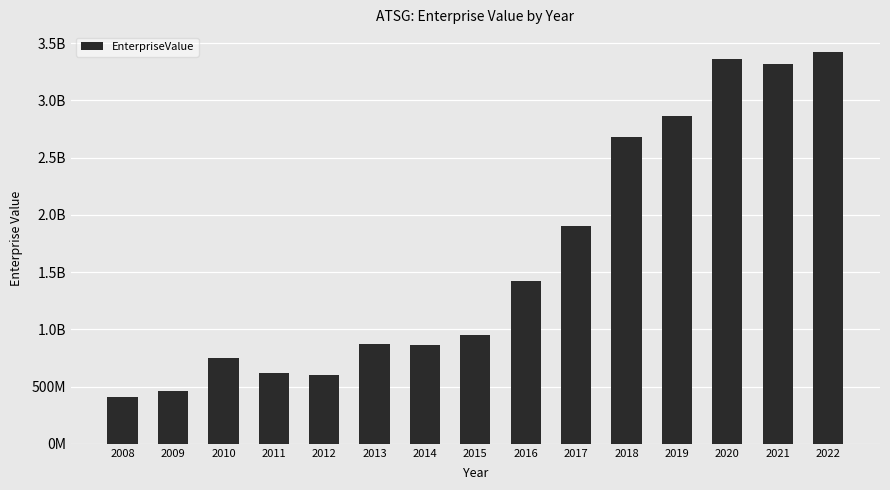

Does the chart contain any negative values?

No